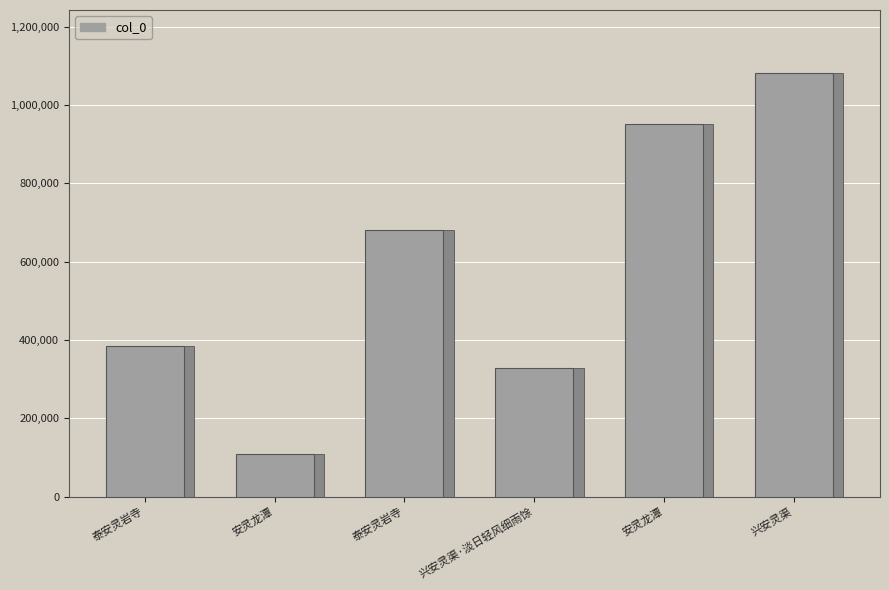

The value at 安灵龙潭 is 1496968. True or false?

False